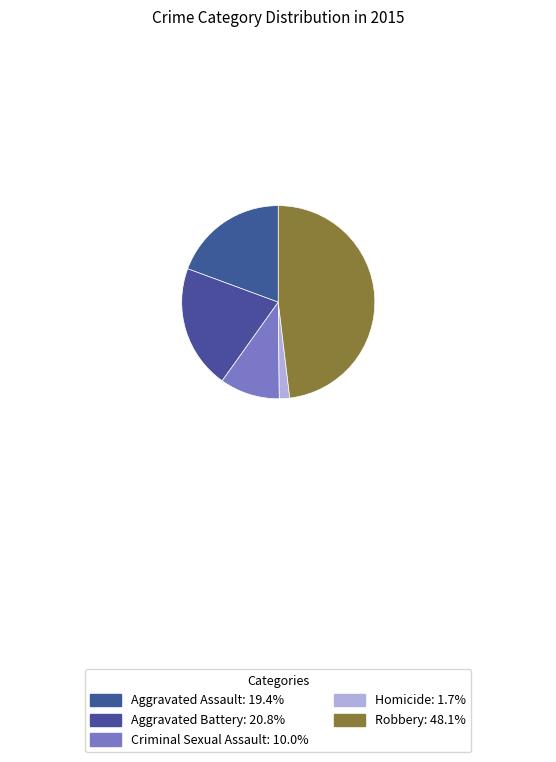

Is there a majority slice in this chart?

No